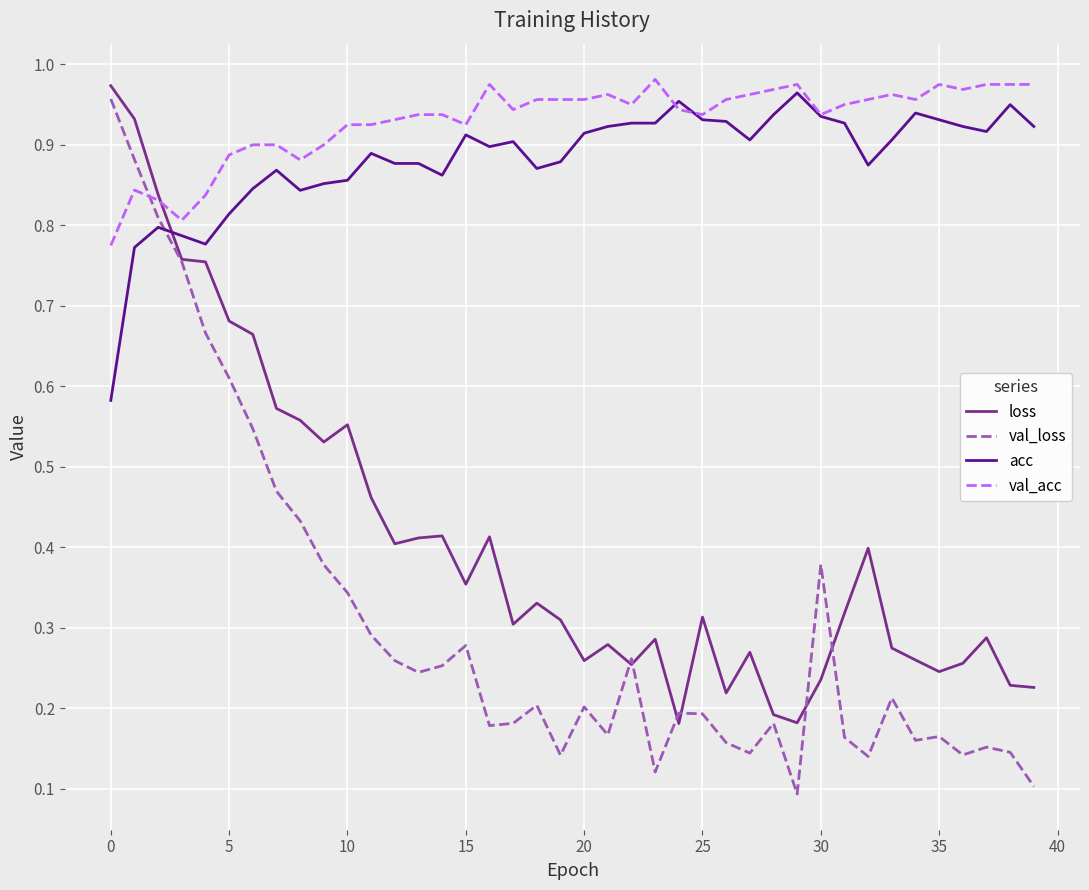

How many intersections are there between acc and loss?

1